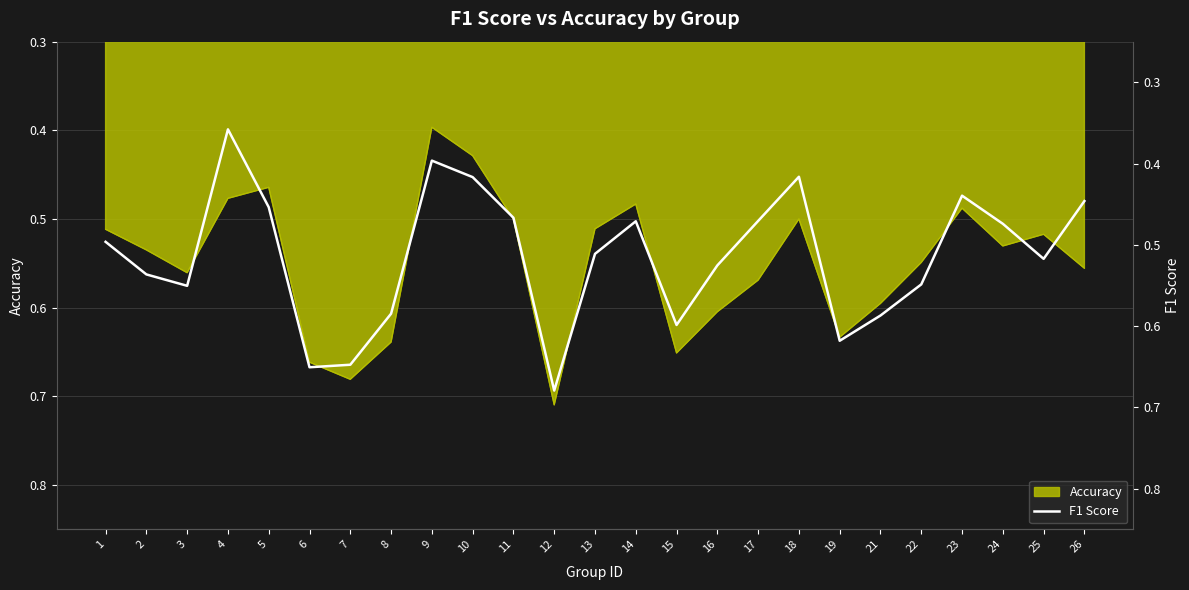

Reading left to right, extract all data points from this chart.

1=0.5	2=0.5	3=0.6	4=0.4	5=0.5	6=0.7	7=0.6	8=0.6	9=0.4	10=0.4	11=0.5	12=0.7	13=0.5	14=0.5	15=0.6	16=0.5	17=0.5	18=0.4	19=0.6	21=0.6	22=0.5	23=0.4	24=0.5	25=0.5	26=0.4